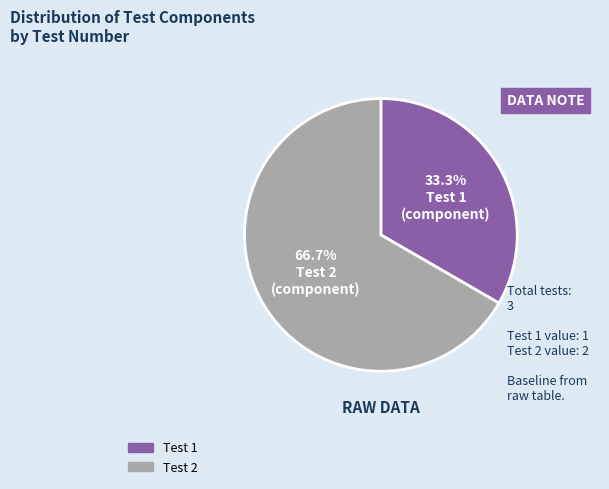

Is it true that Test 1 is 41% of the pie?

False